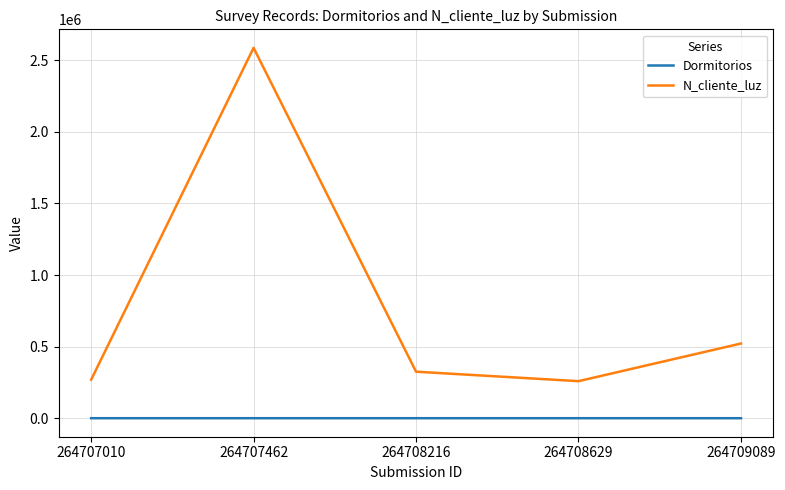

What is the greatest value displayed?

2586314